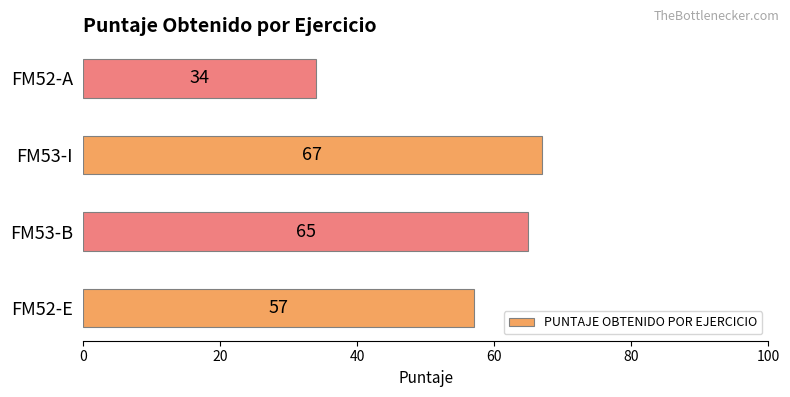

Which has a higher value, FM52-E or FM52-A?

FM52-E